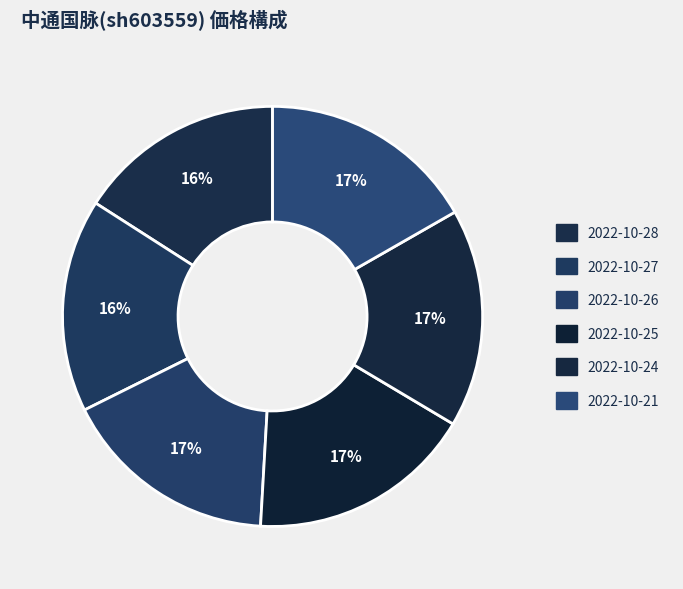

Which has a higher value, 2022-10-21 or 2022-10-25?

2022-10-25